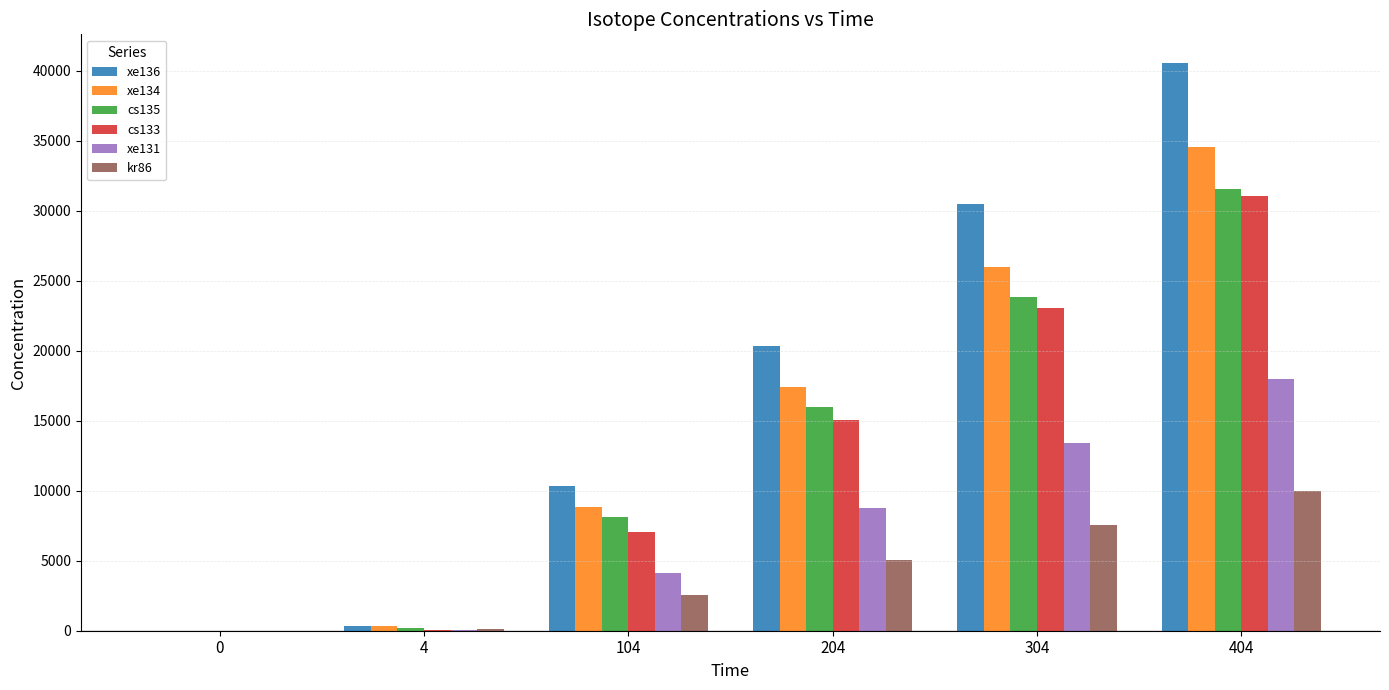

At which category is the sum across all series the highest?

404